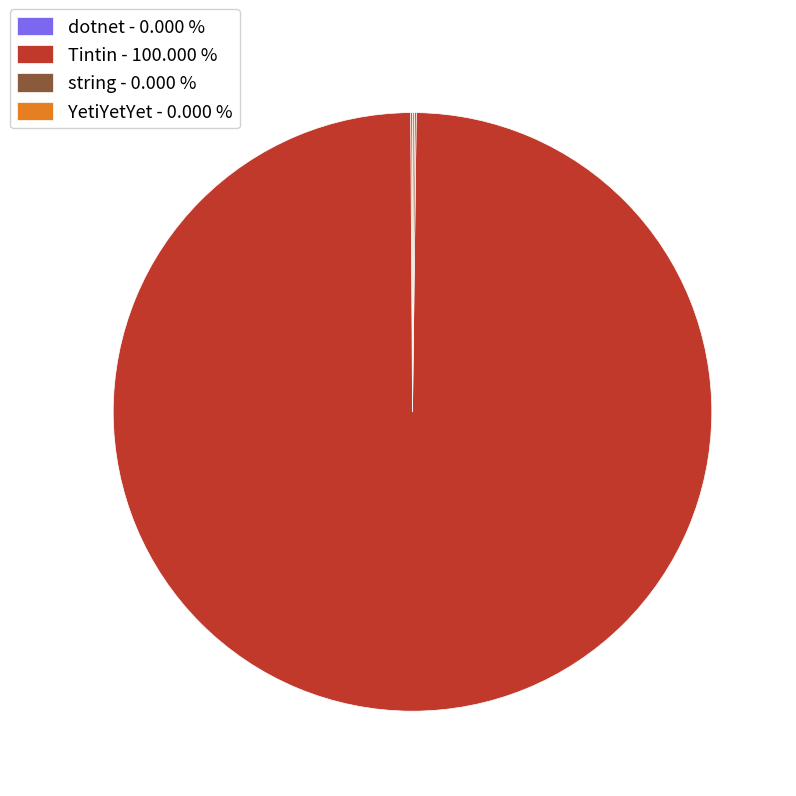

Is there a majority slice in this chart?

Yes